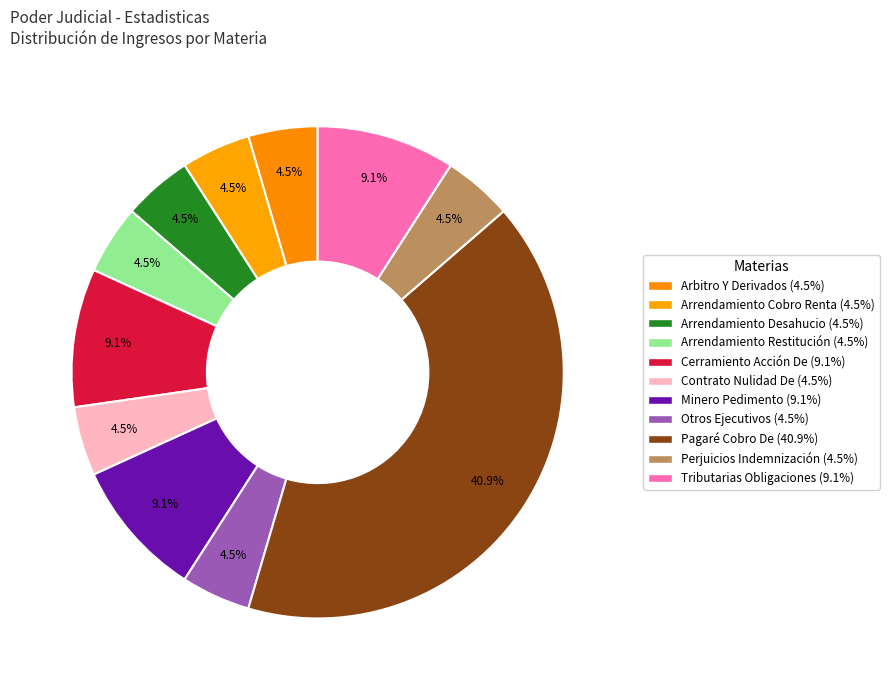

Does Otros Ejecutivos represent more than half of the total?

No